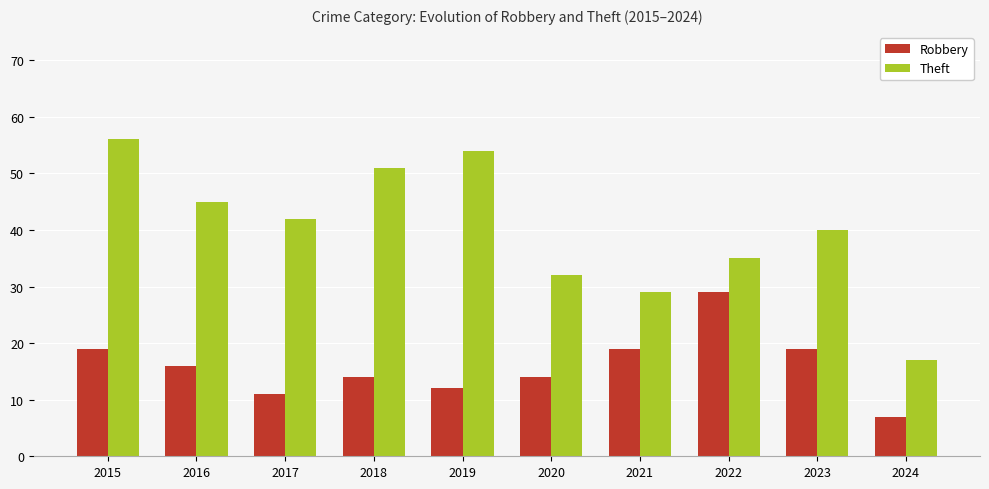

What is the minimum value shown in the chart?

7